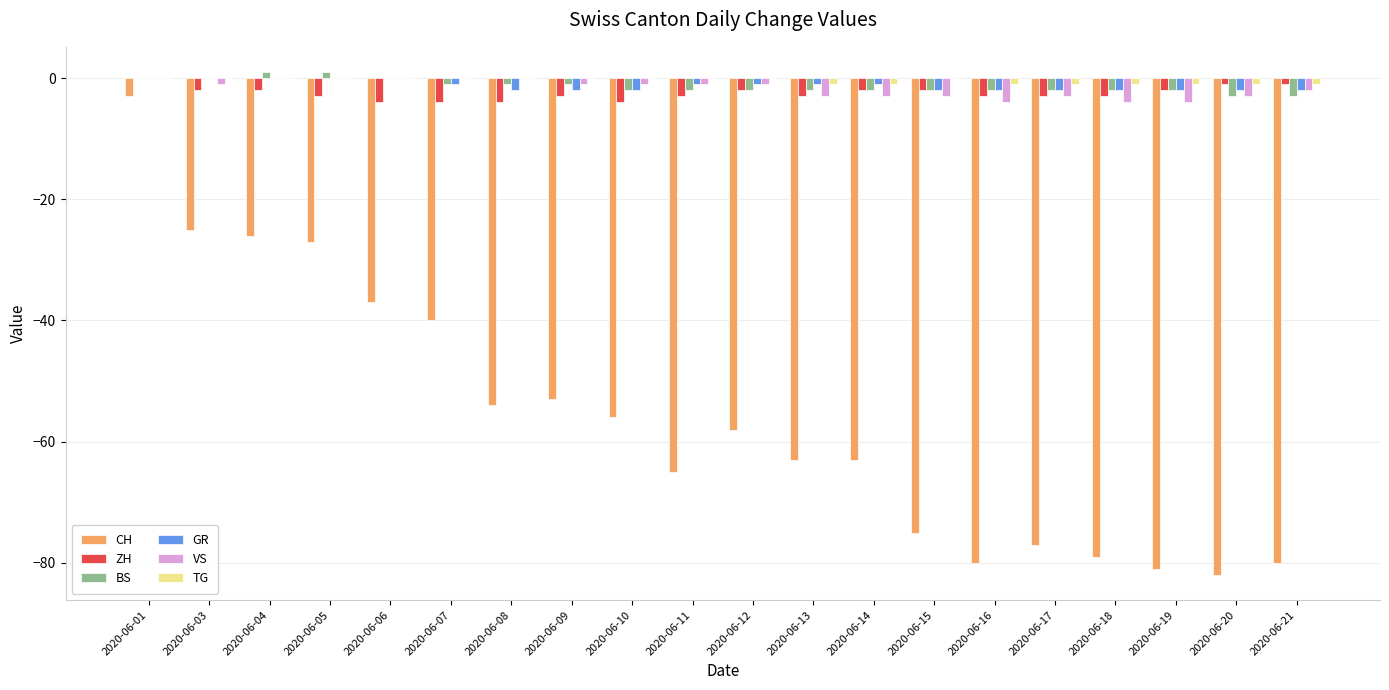

What is the sum of the TG values at 2020-06-06 and 2020-06-21?

-1